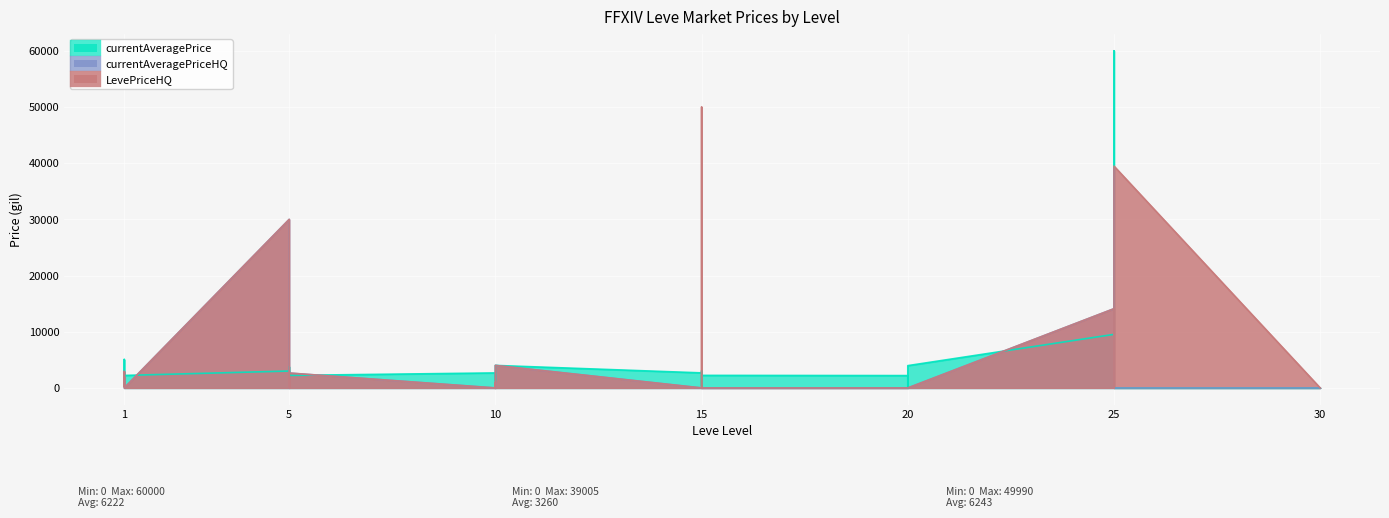

Which series has the widest spread of values?

LevePriceHQ